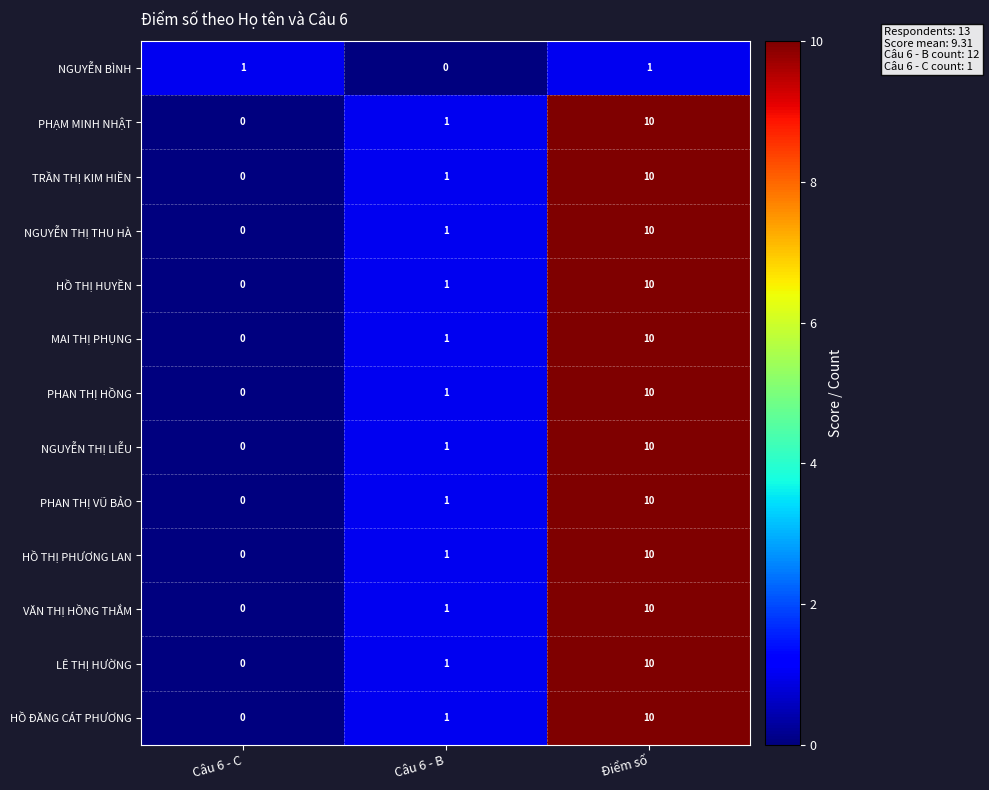

The TRẦN THỊ KIM HIỀN series shows 0 at Câu 6 - B. True or false?

False